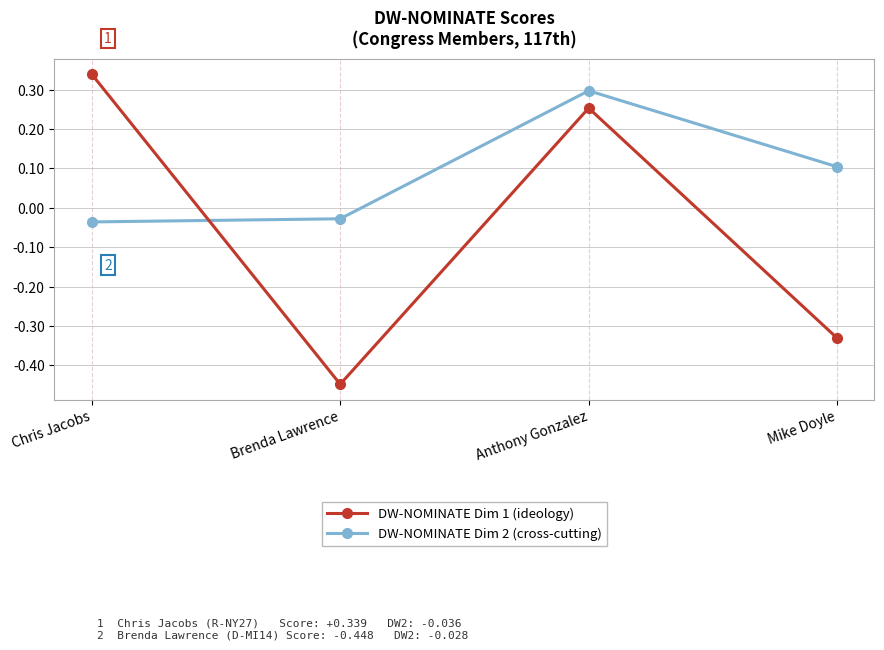

The value of DW-NOMINATE Dim 2 (cross-cutting) at Mike Doyle is 0.2. True or false?

False